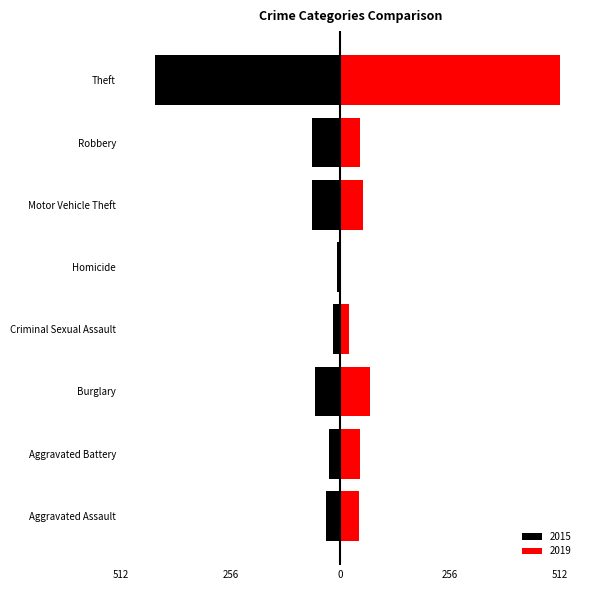

Rank the series by their maximum value, from highest to lowest.

2019, 2015